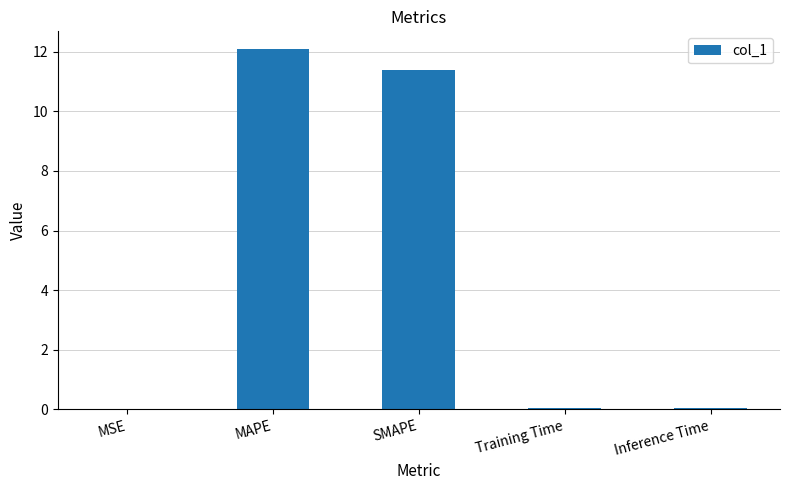

Are the bars horizontal?

No